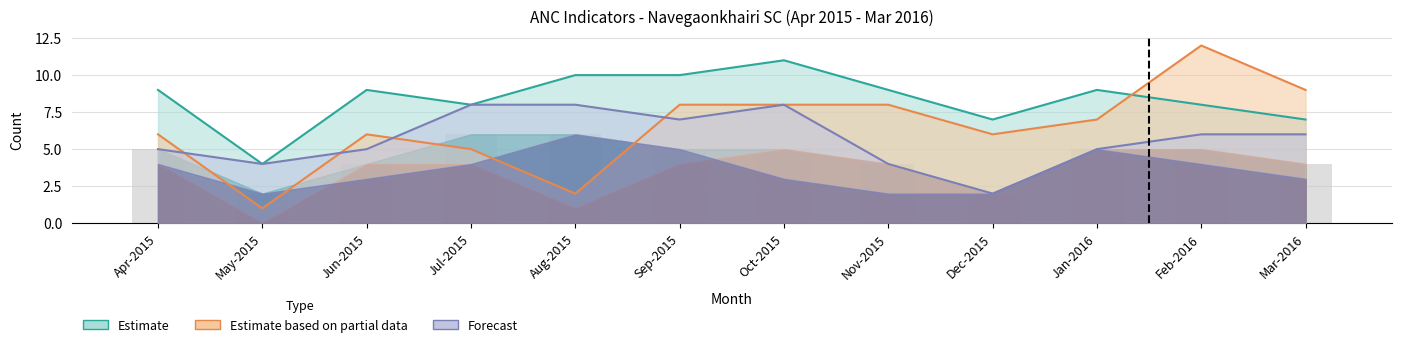

What is the label of the 6th bar from the left?

Sep-2015